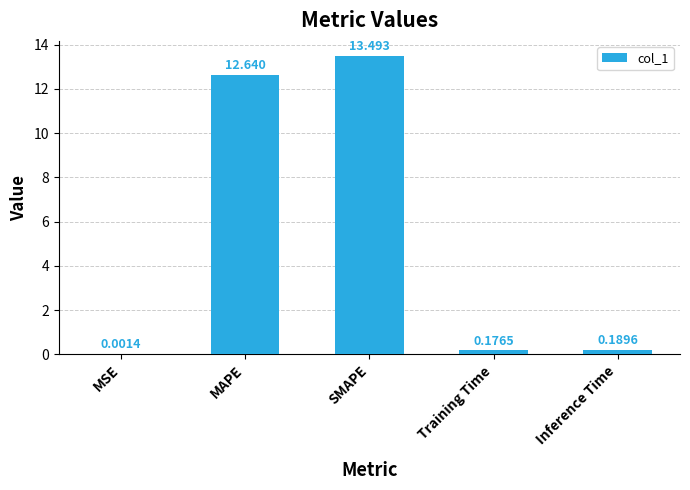

Between Inference Time and SMAPE, which is larger?

SMAPE